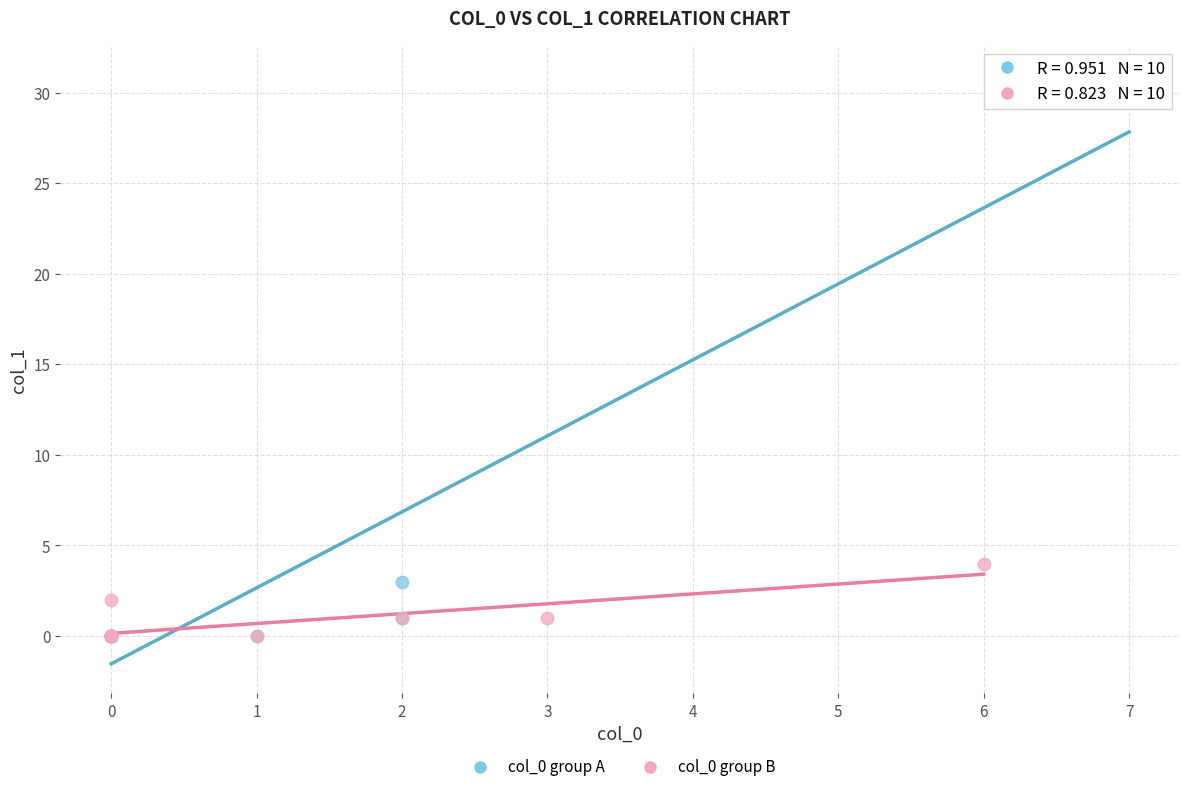

What are all the series names shown in the legend?

col_0 group A, col_0 group B